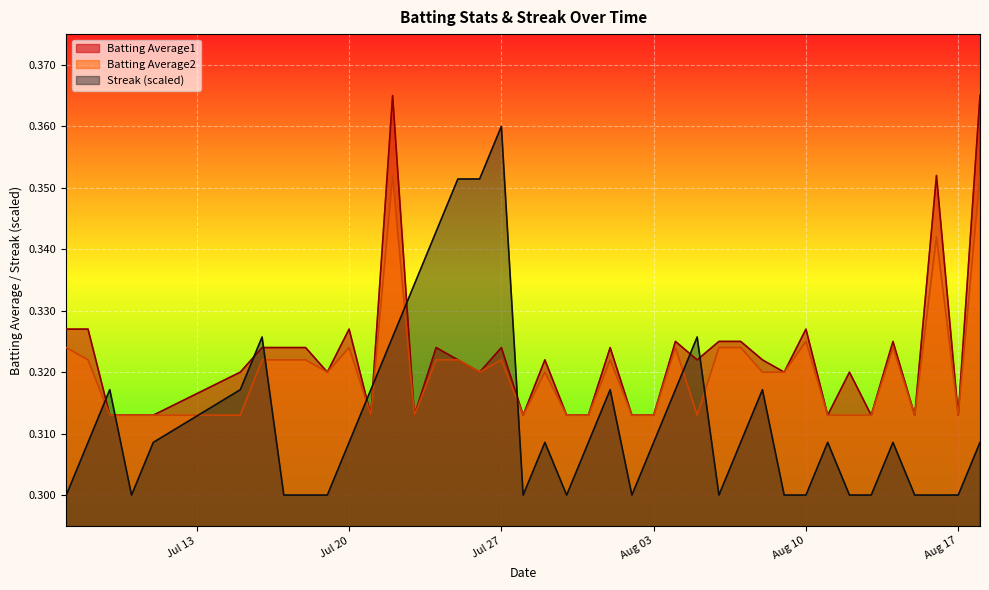

At which category is the sum across all series the highest?

2010-07-22